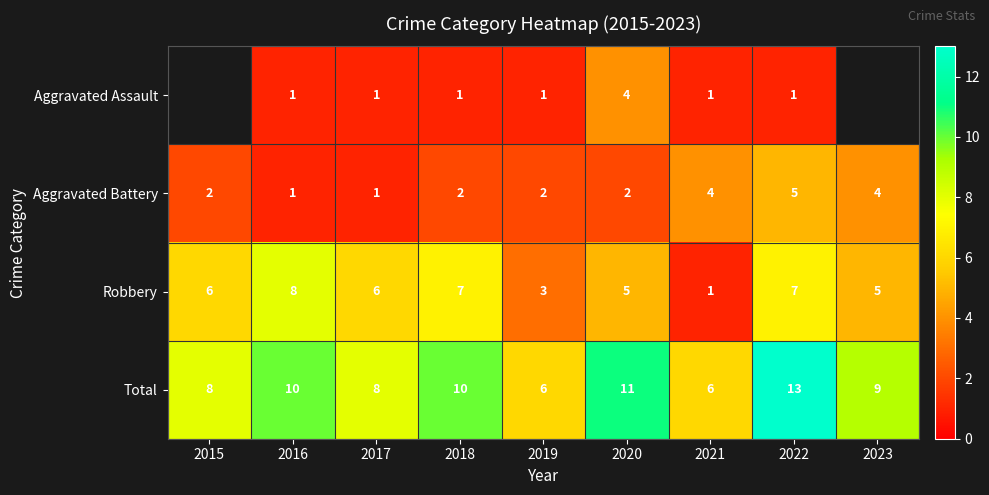

What is the smallest value displayed?

1.0